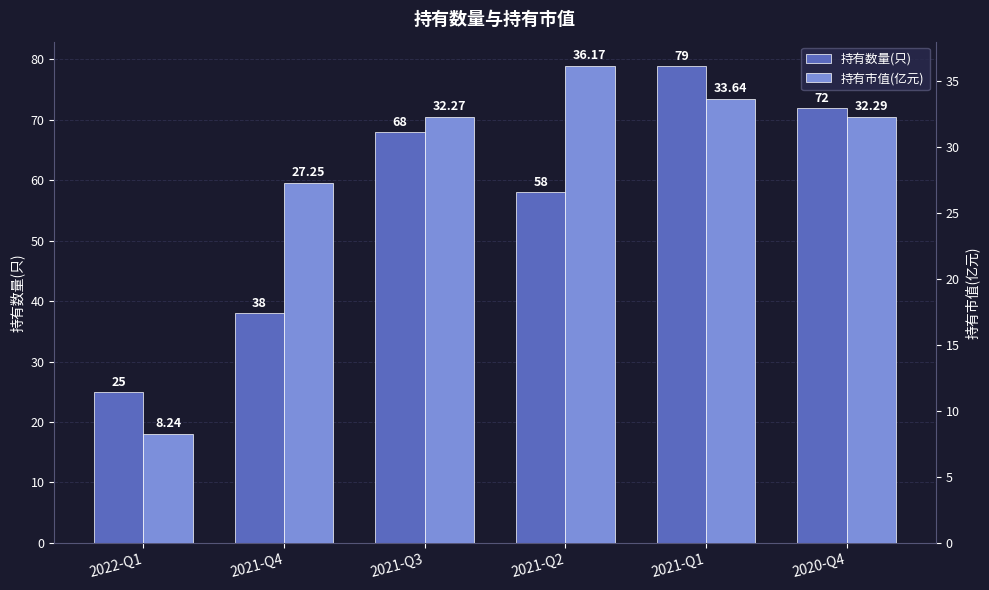

What is the difference between the second highest and second lowest values in the 持有市值(亿元) series?

6.4